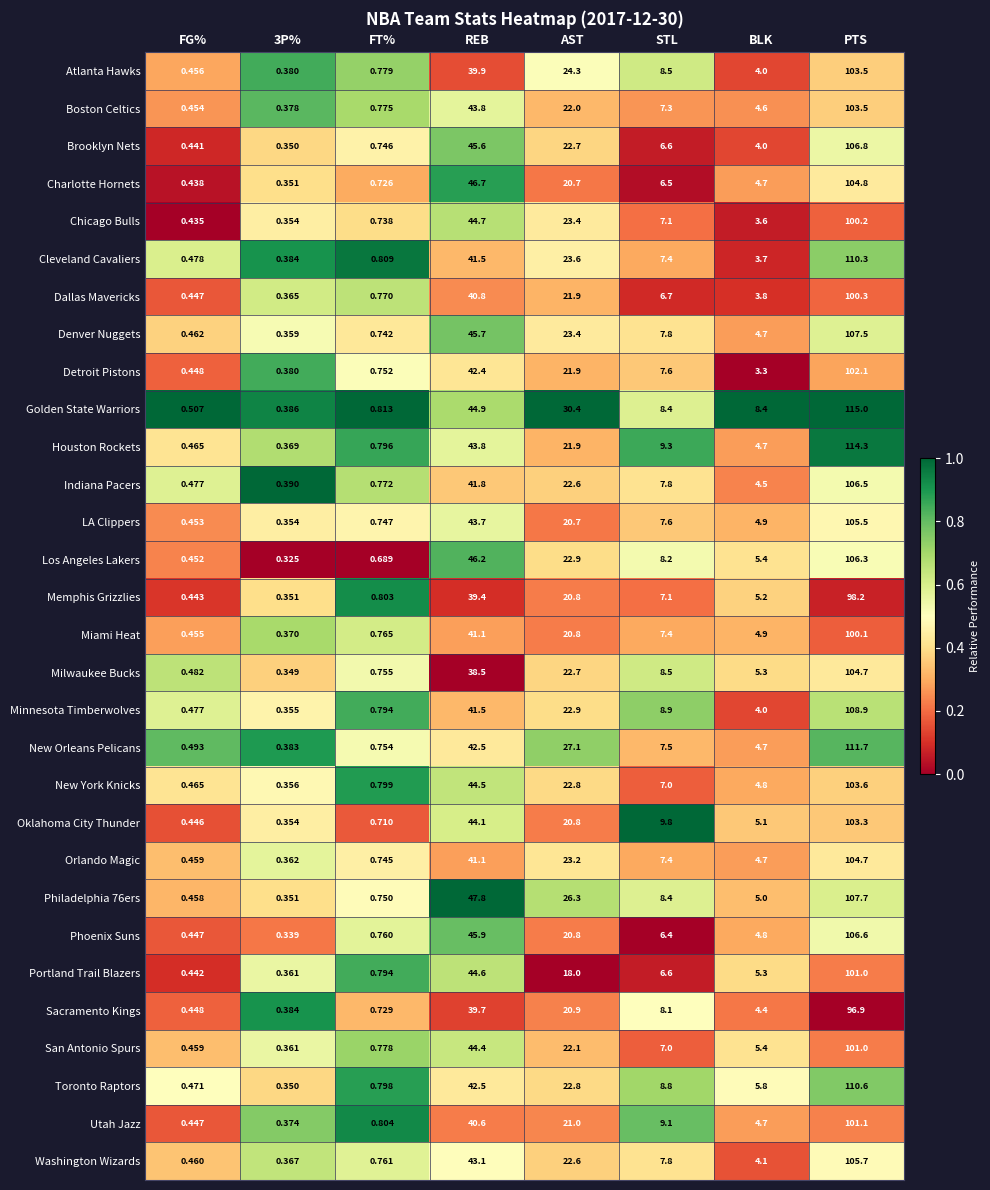

Which category has the highest value across all series?

PTS